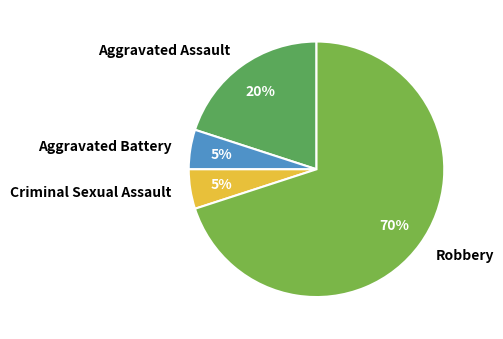

How many slices are in this pie chart?

4